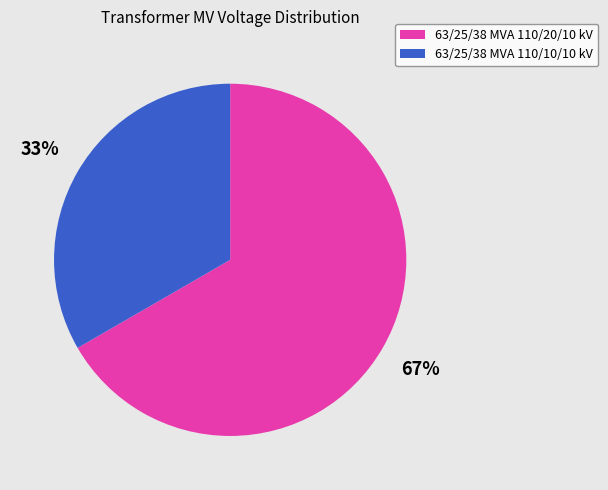

Do 63/25/38 MVA 110/10/10 kV and 63/25/38 MVA 110/20/10 kV together represent more than half of the pie?

Yes